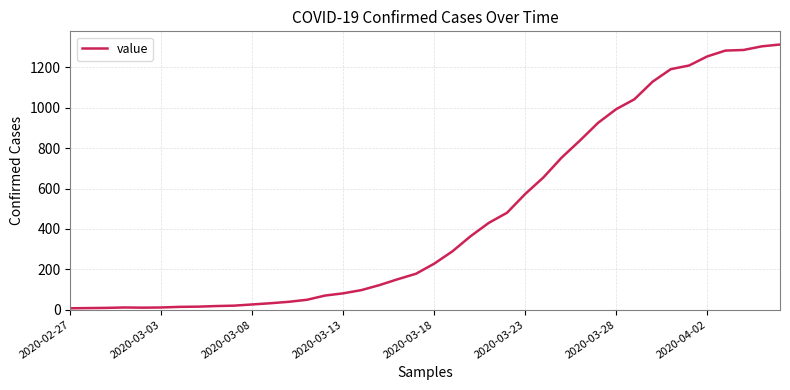

What is the greatest value displayed?

1313